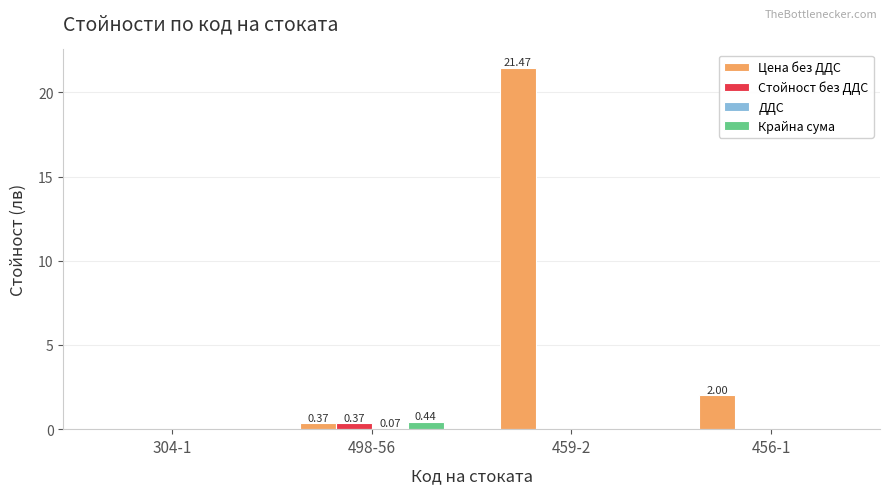

Is it true that Крайна сума equals 0.0 at 456-1?

True